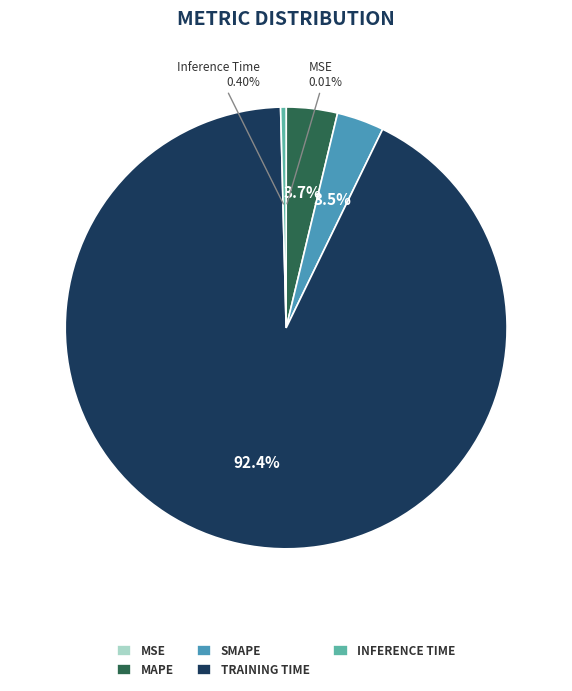

What percentage is NOT represented by MAPE?

96.3%